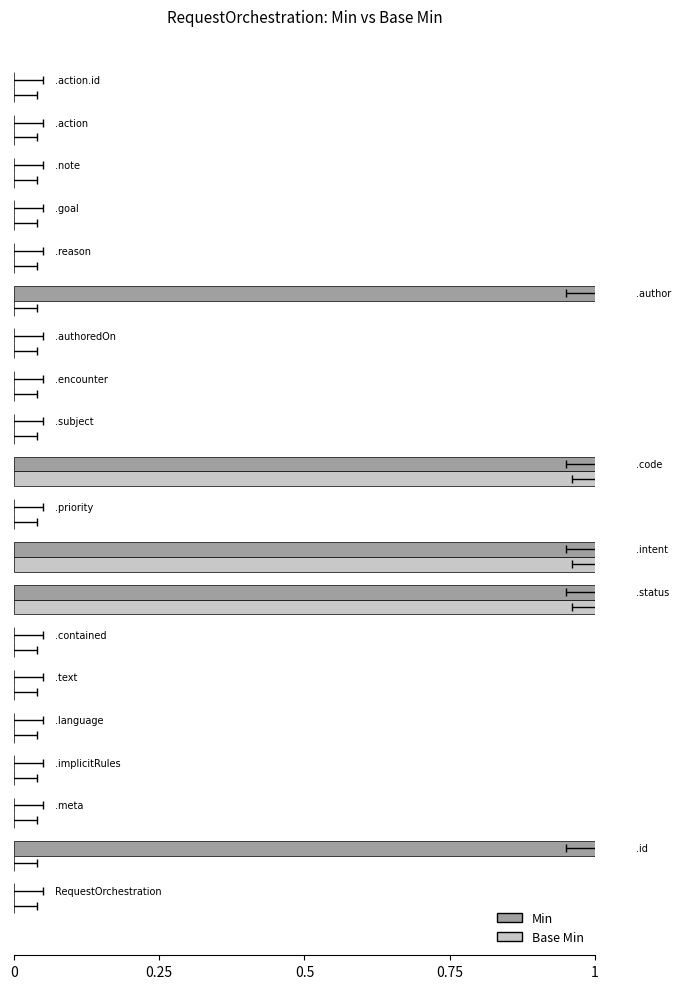

The value of Min at 0.75 is 0. True or false?

True